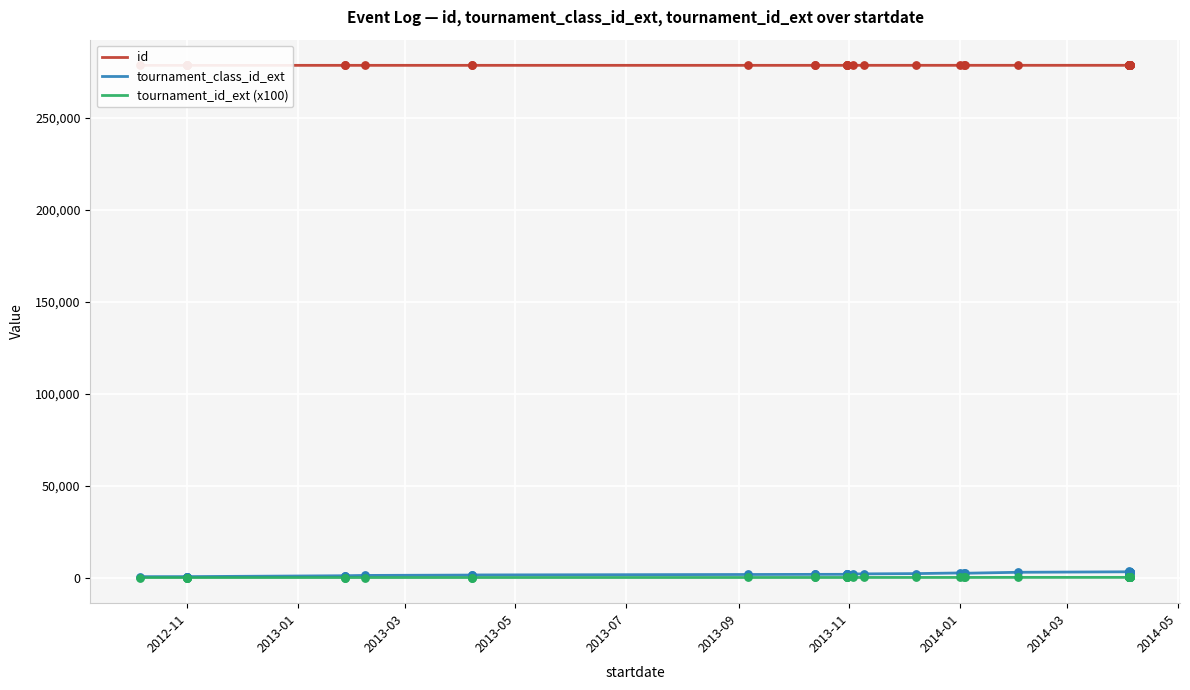

Is the value of tournament_id_ext (x100) at 10 greater than the value of id at 2013-07?

No